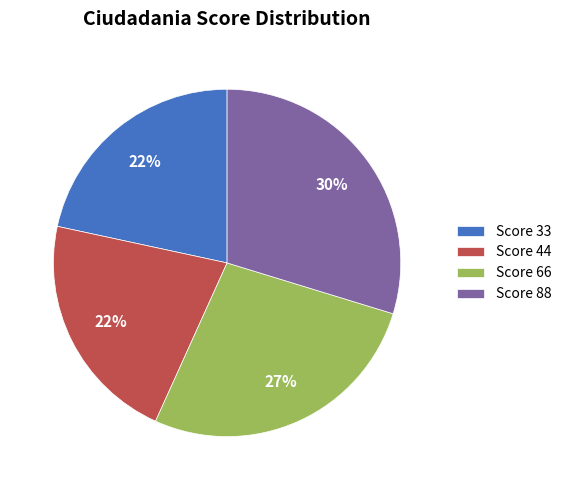

Which has a higher value, Score 88 or Score 44?

Score 88